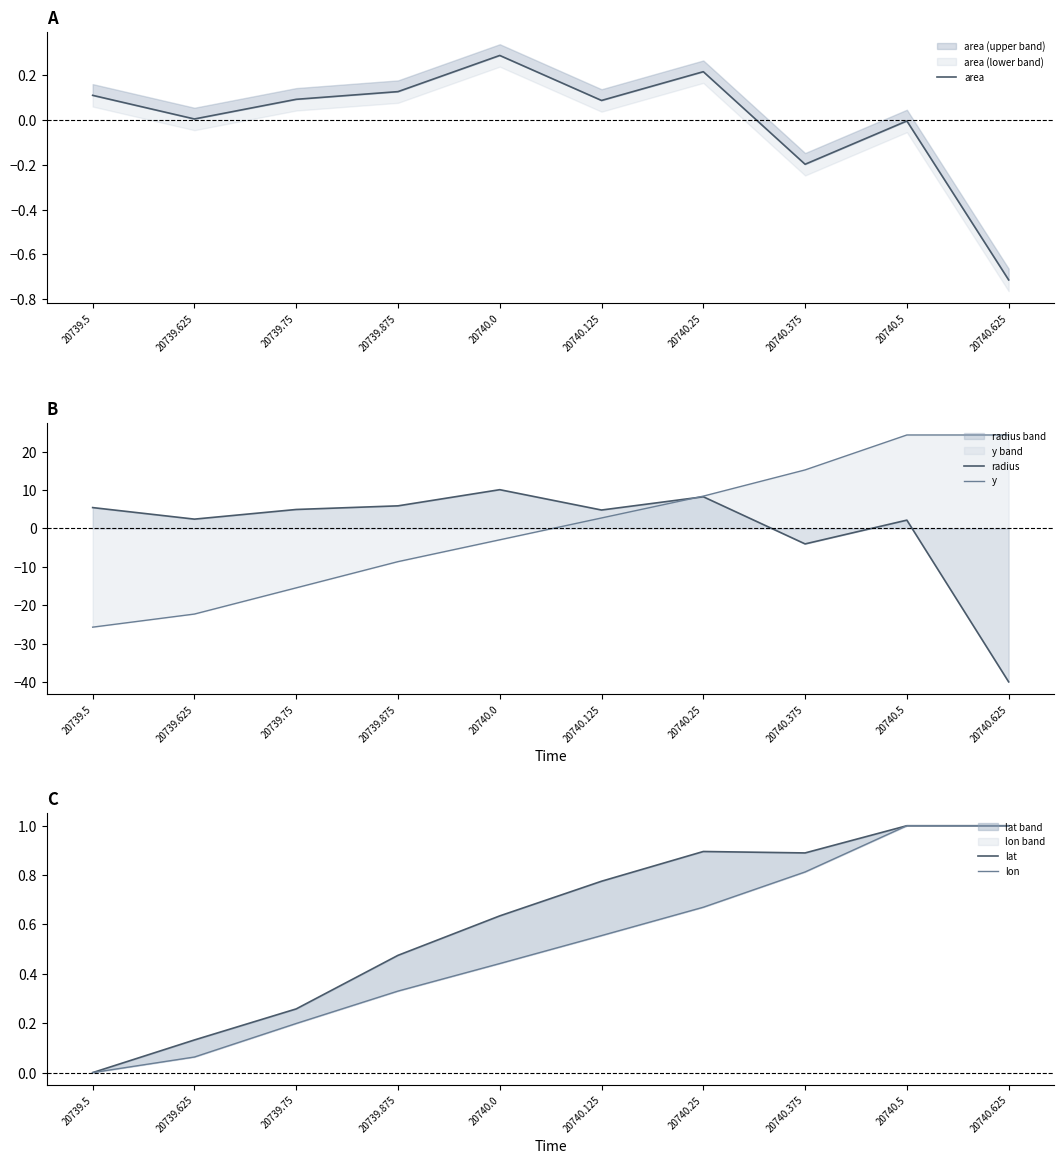

What is the difference between the maximum and minimum values in the lat series?

1.0